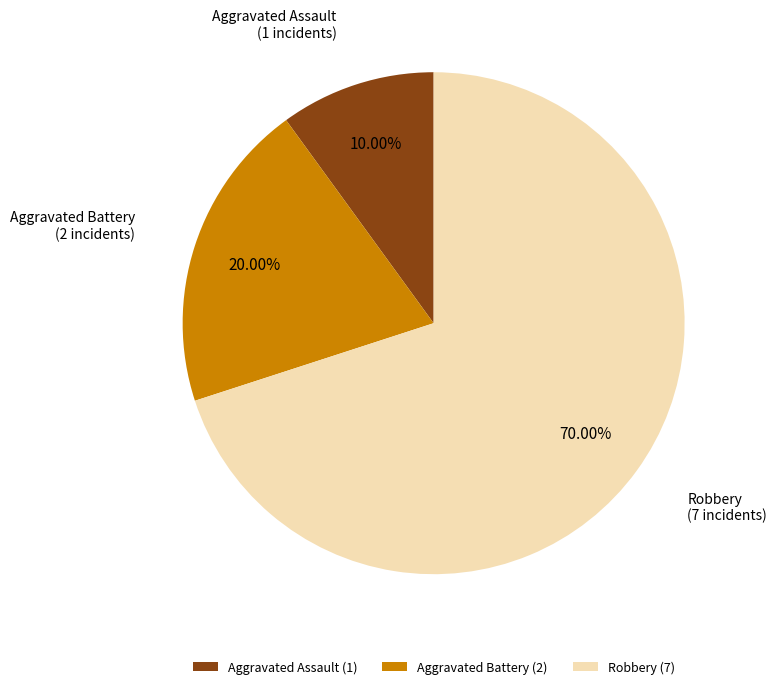

Which slice is the smallest?

Aggravated Assault